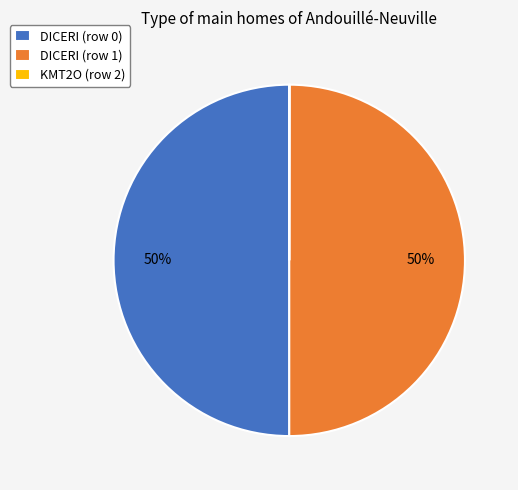

To the nearest percent, what is the average slice percentage?

33%